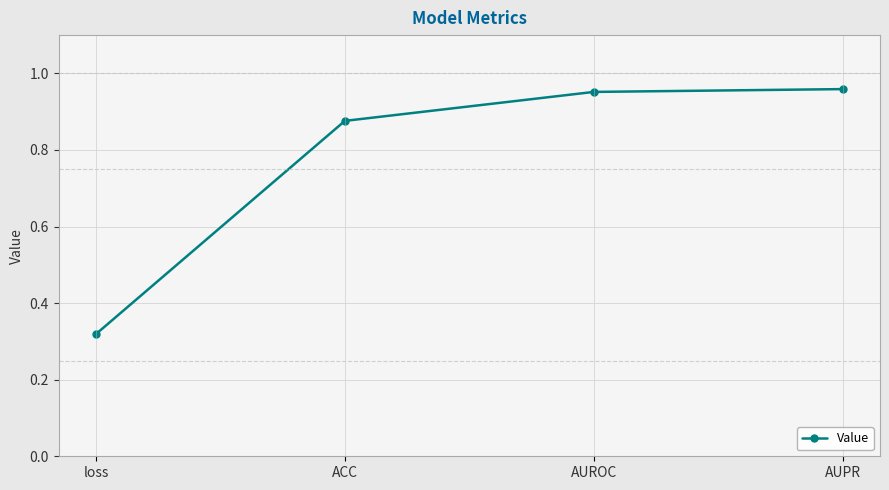

Which label corresponds to the smallest value in the chart?

loss